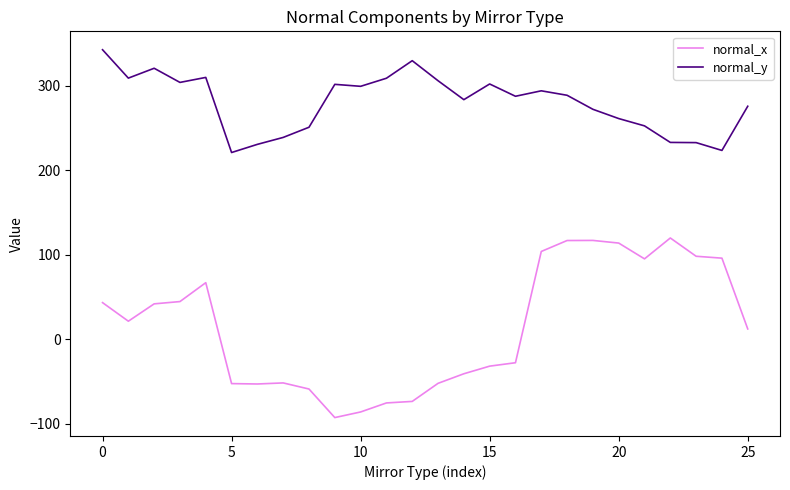

Which series has the largest total across all categories?

normal_y